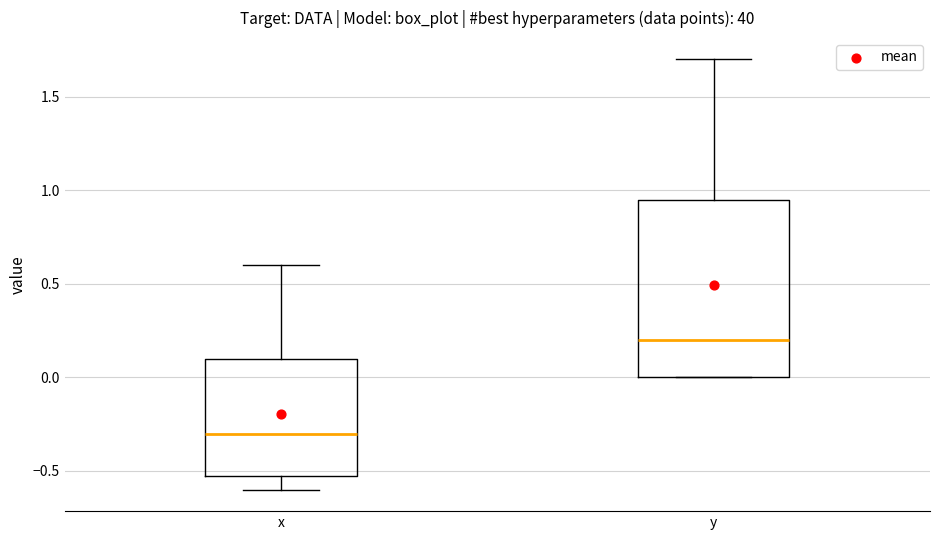

Where is the lower edge of the box for x on the y-axis? The values are not printed on the chart, so give them approximately, as read against the axis.

-0.50